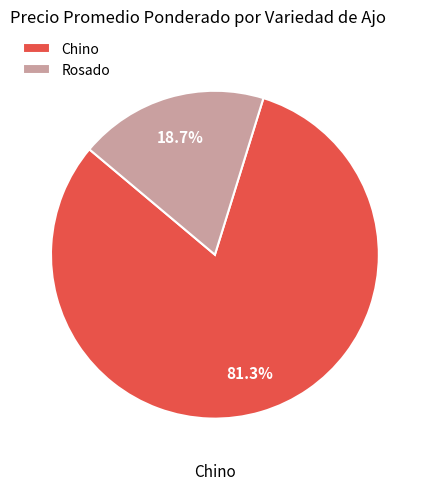

What is the largest slice in the pie chart?

Chino